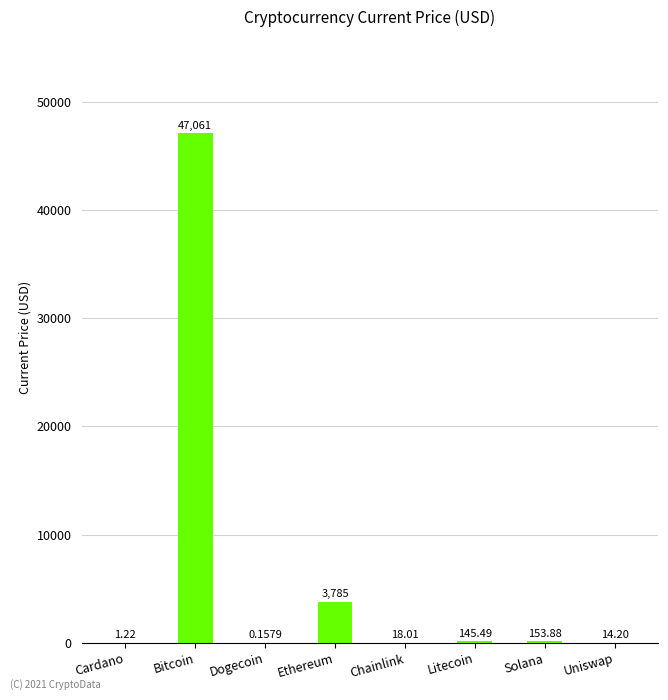

What is the change in value from Dogecoin to Uniswap?

+14.0